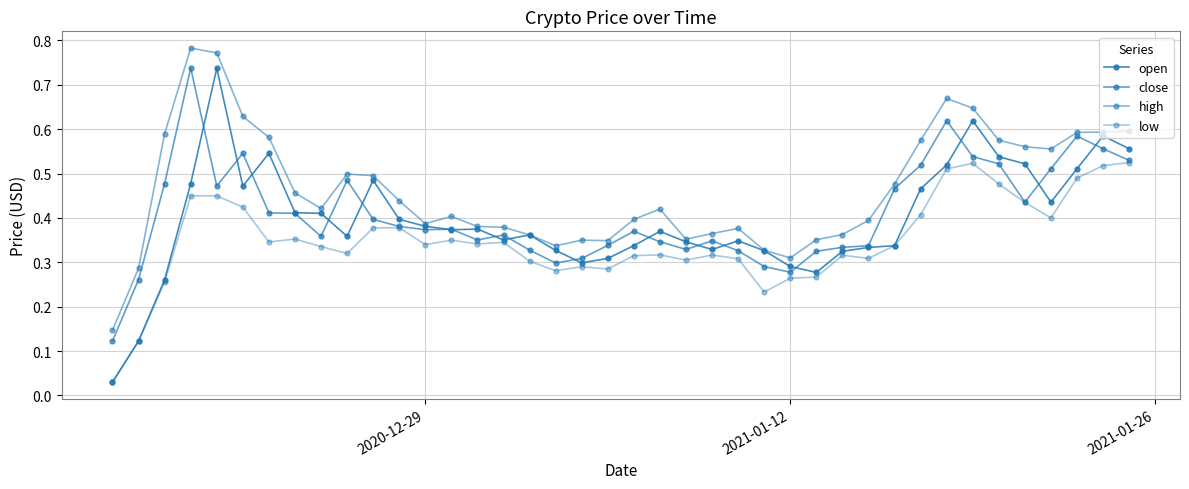

True or false: close and high intersect in this chart.

False